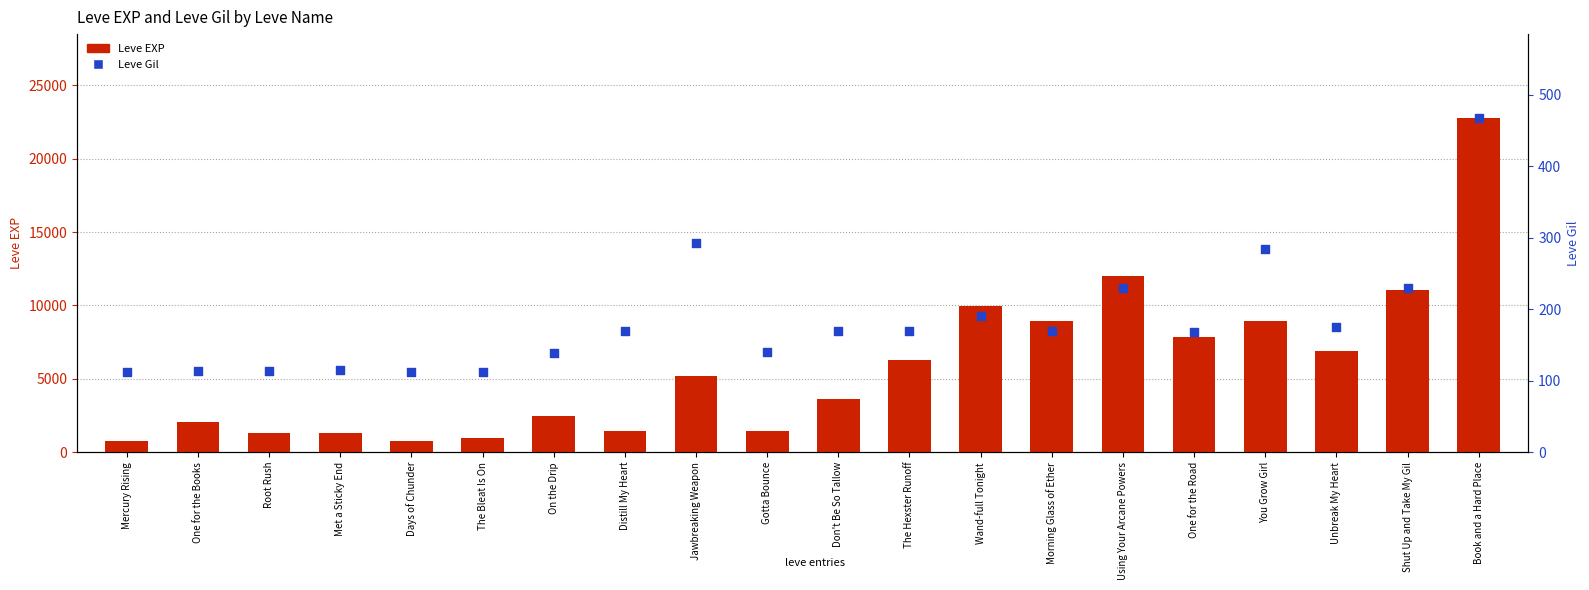

At how many categories does at least one series exceed 12540?

1